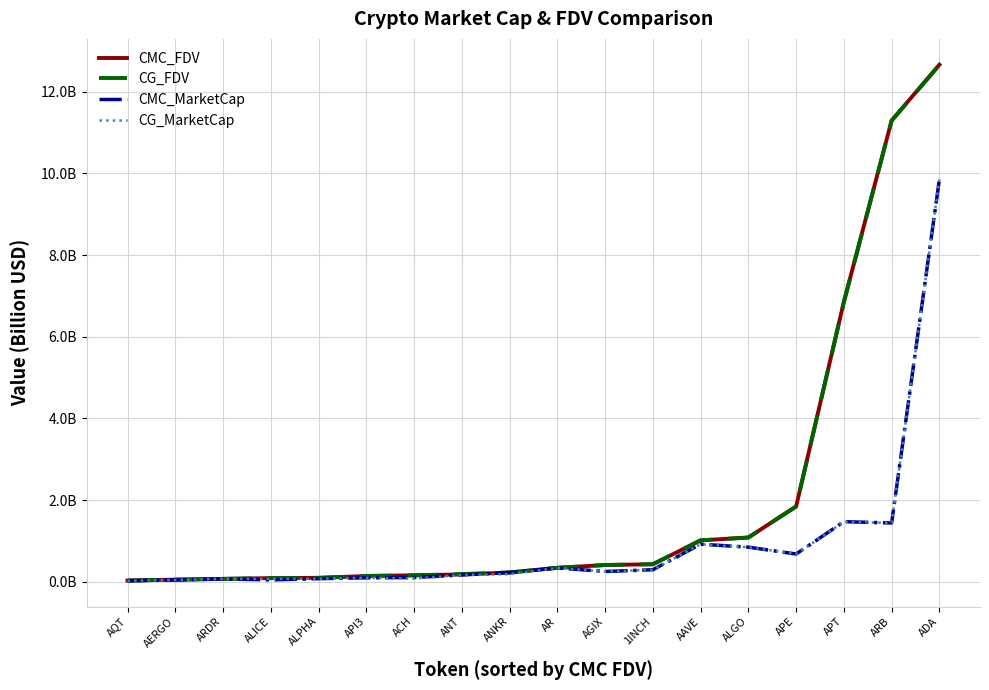

Is this an area chart (filled region under the line)?

No